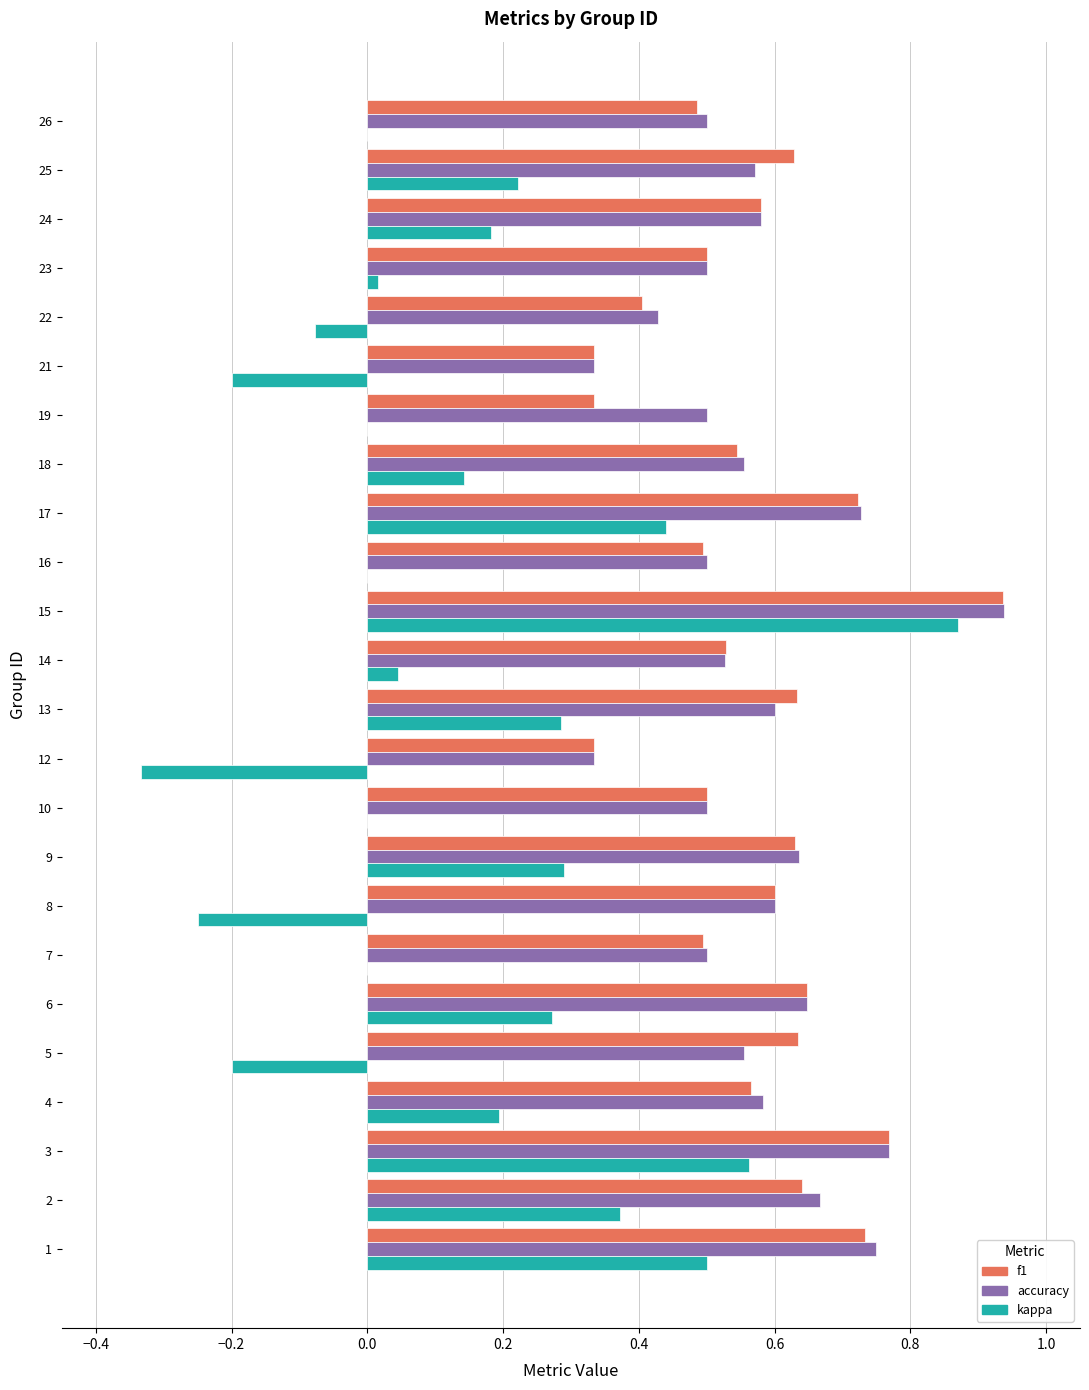

What is the sum of all f1 values?

13.7